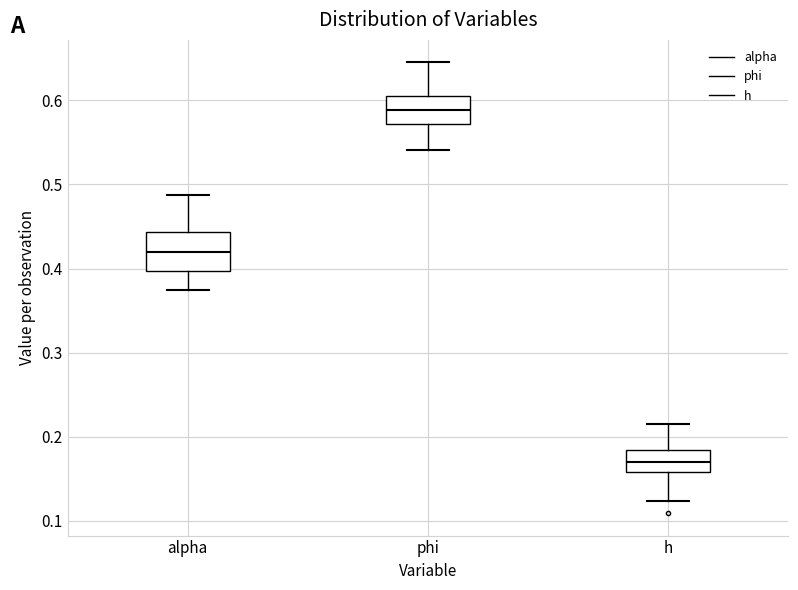

Reading left to right, read every box against the y-axis: the position of its median line, the range the box covers, and the ends of its whiskers. The values are not printed on the chart, so give them approximately, as read against the axis.

alpha: median 0.42, box 0.40 to 0.44, whiskers 0.37 to 0.49
phi: median 0.59, box 0.57 to 0.61, whiskers 0.54 to 0.65
h: median 0.17, box 0.16 to 0.18, whiskers 0.12 to 0.22